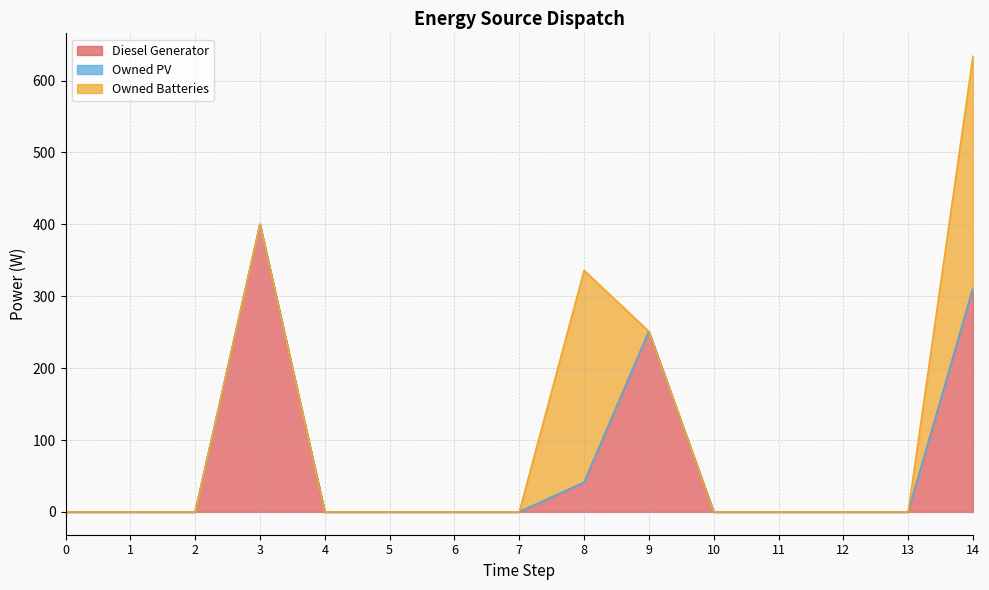

Where is the first local maximum for Diesel Generator?

3